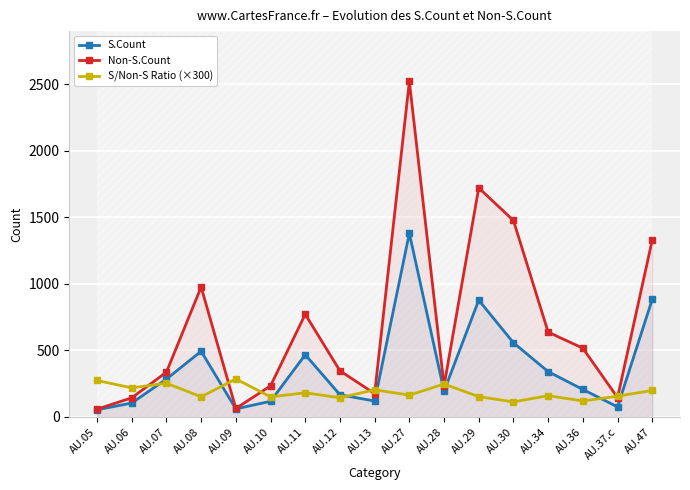

True or false: S.Count has more than 2 interior local peaks.

True